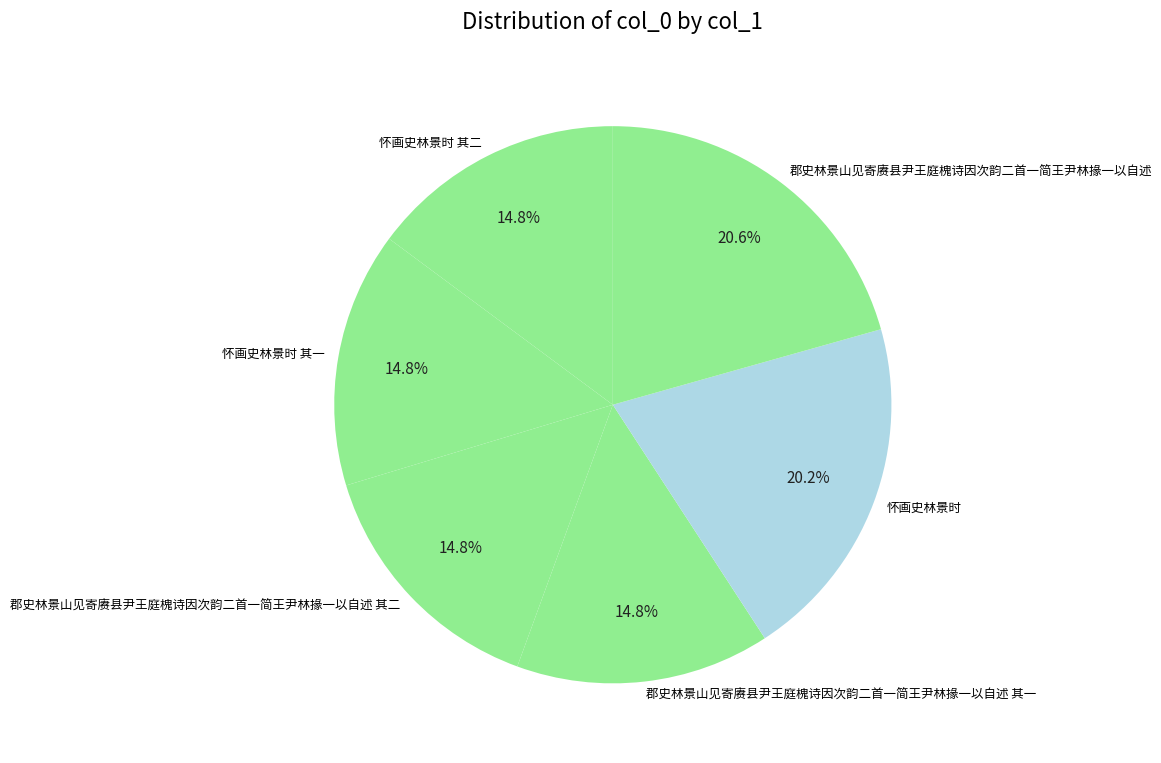

Approximately how many times larger is the value at 郡史林景山见寄赓县尹王庭槐诗因次韵二首一简王尹林掾一以自述 其一 compared to 郡史林景山见寄赓县尹王庭槐诗因次韵二首一简王尹林掾一以自述 其二?

1.0